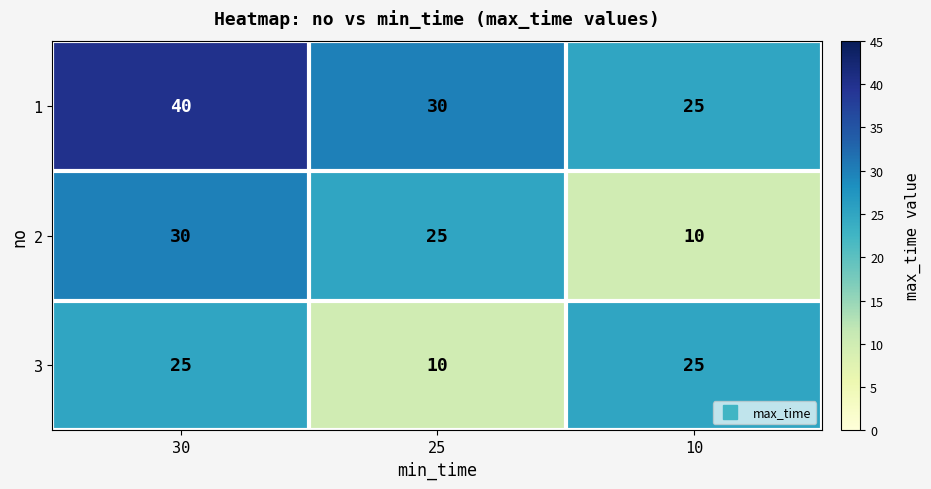

What is the sum of the 2 values at 10 and 25?

35